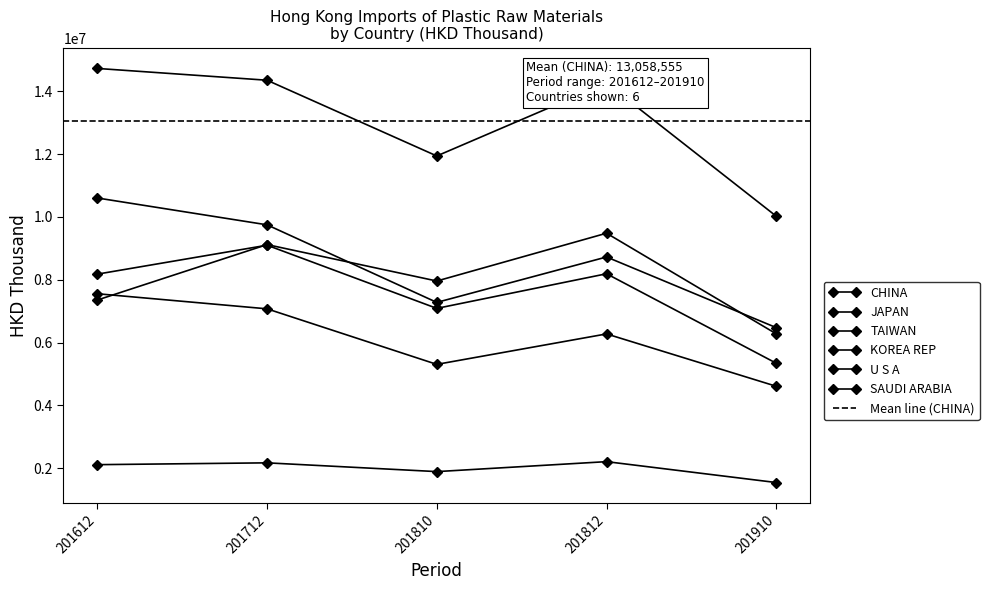

Which series has the largest range (max minus min)?

CHINA